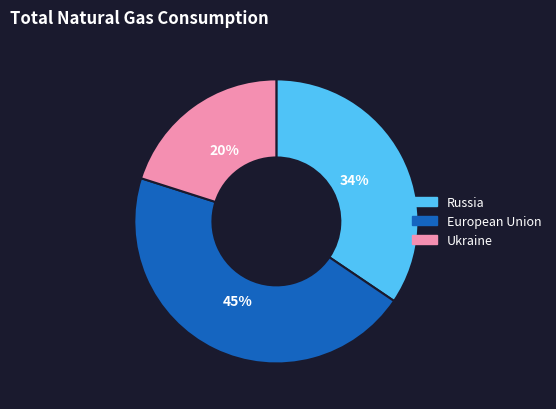

Is it true that Ukraine is 7% of the pie?

False